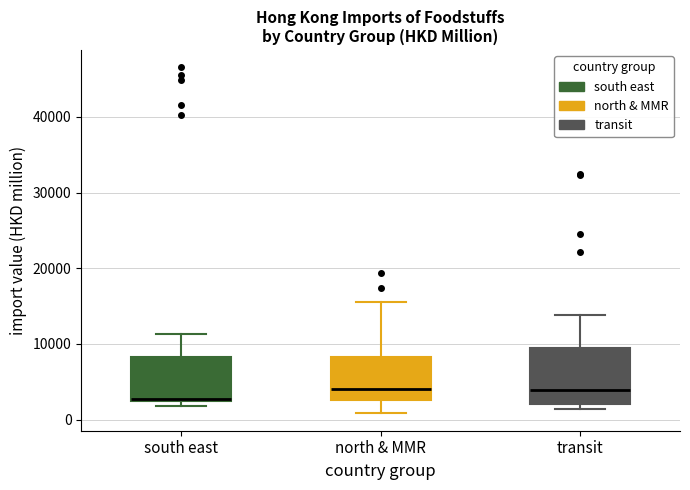

Which box is the tallest, from its lower edge to its upper edge?

transit